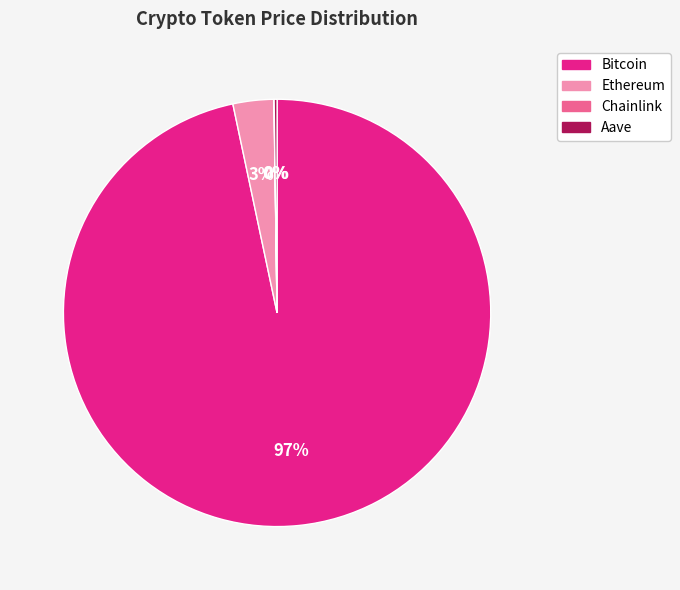

The Bitcoin slice represents 97% of the pie. True or false?

True